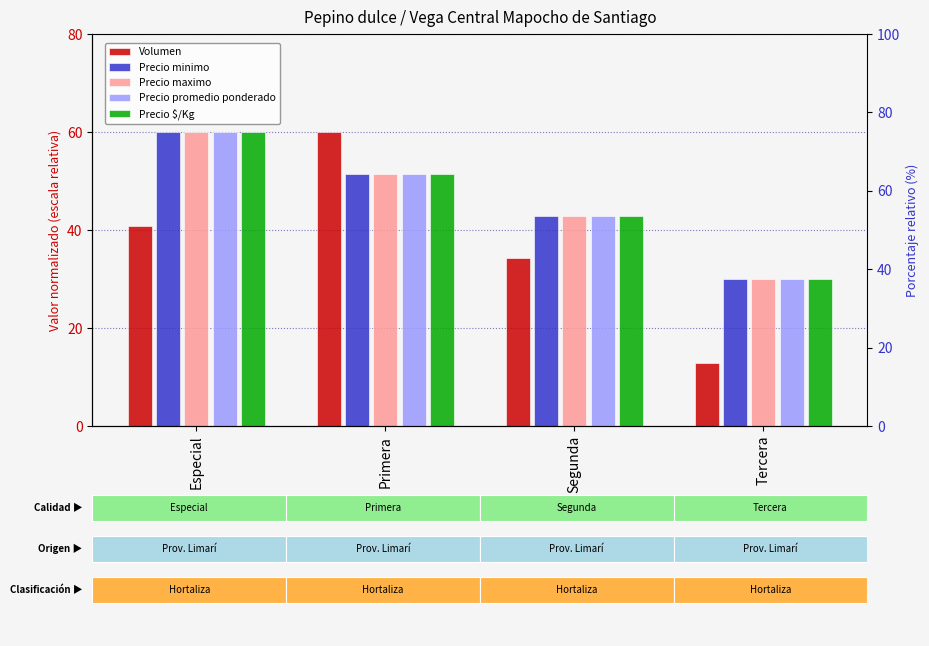

Reading left to right, extract all data points from this chart.

Volumen: Especial=40.7	Primera=60.0	Segunda=34.3	Tercera=12.9
Precio minimo: Especial=60.0	Primera=51.4	Segunda=42.9	Tercera=30.0
Precio maximo: Especial=60.0	Primera=51.4	Segunda=42.9	Tercera=30.0
Precio promedio ponderado: Especial=60.0	Primera=51.4	Segunda=42.9	Tercera=30.0
Precio $/Kg: Especial=60.0	Primera=51.4	Segunda=42.9	Tercera=30.0